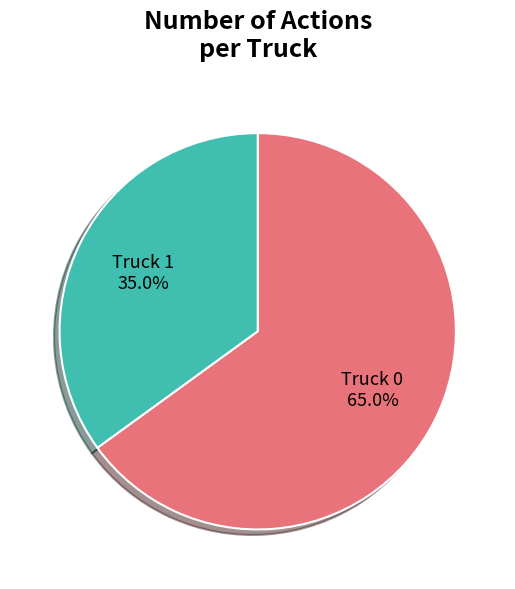

Is the sum of Truck 1 and Truck 0 greater than half?

Yes